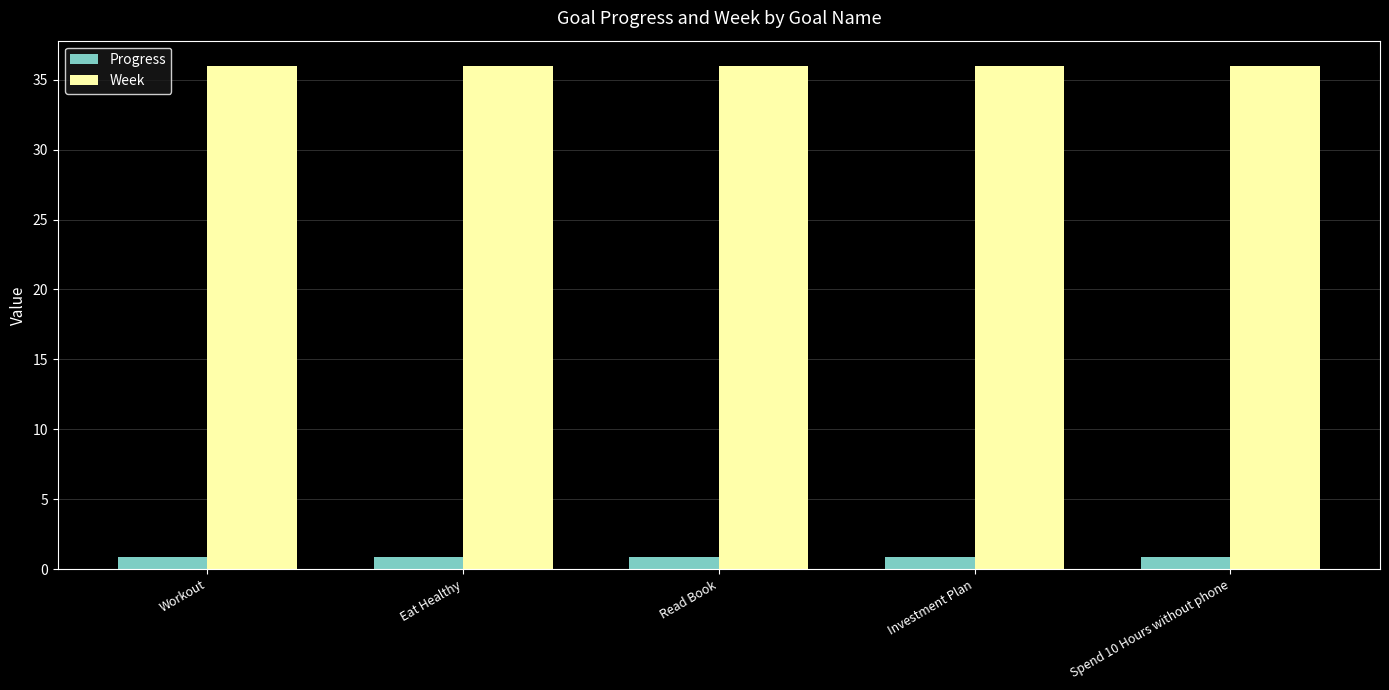

Reading left to right, list all the values displayed in this chart.

Progress: Workout=0.9	Eat Healthy=0.9	Read Book=0.9	Investment Plan=0.9	Spend 10 Hours without phone=0.9
Week: Workout=36.0	Eat Healthy=36.0	Read Book=36.0	Investment Plan=36.0	Spend 10 Hours without phone=36.0